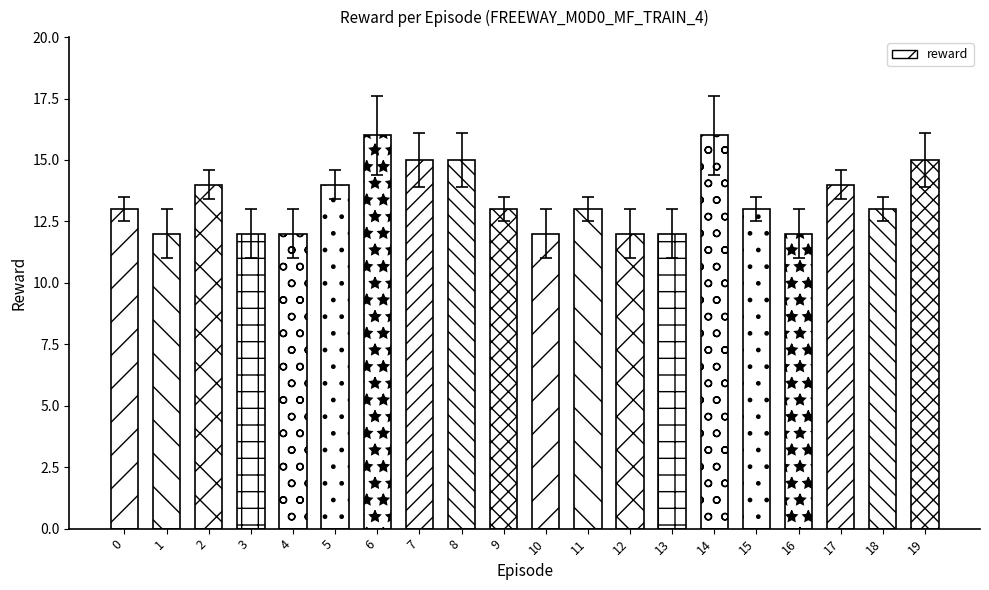

What is the minimum value shown in the chart?

12